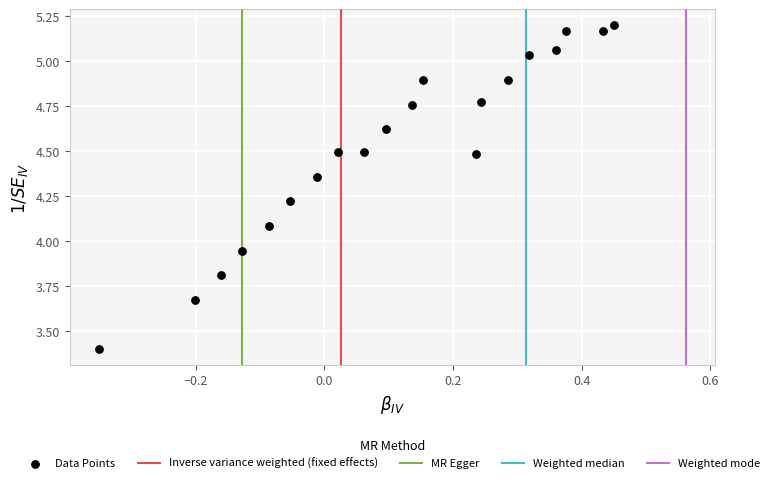

What is the range of Y values (max minus min)?

1.8